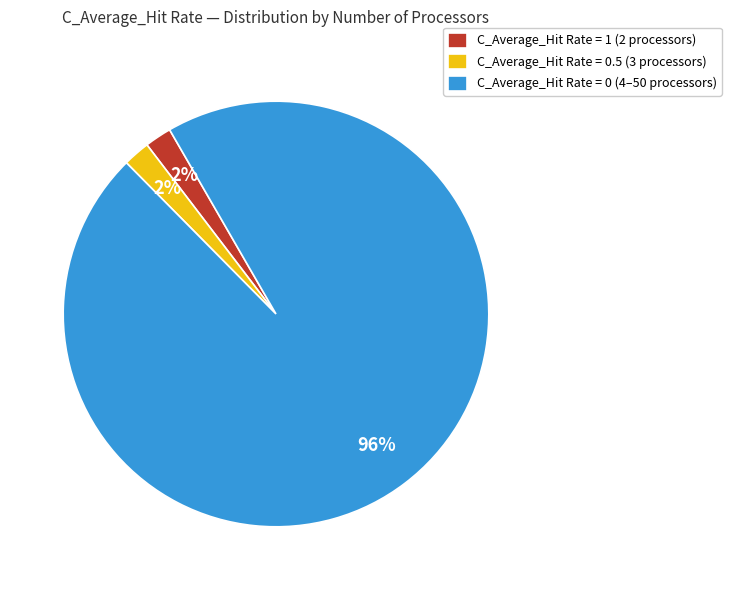

Is C_Average_Hit Rate = 0.5 (3 processors) the majority of the pie?

No